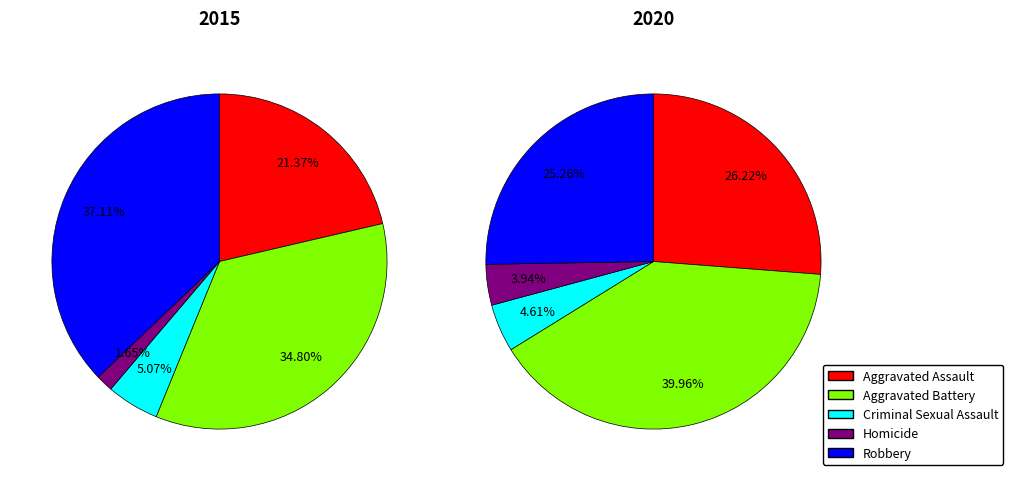

To the nearest percent, what is the difference between the Aggravated Battery and Homicide slice percentages?

33%